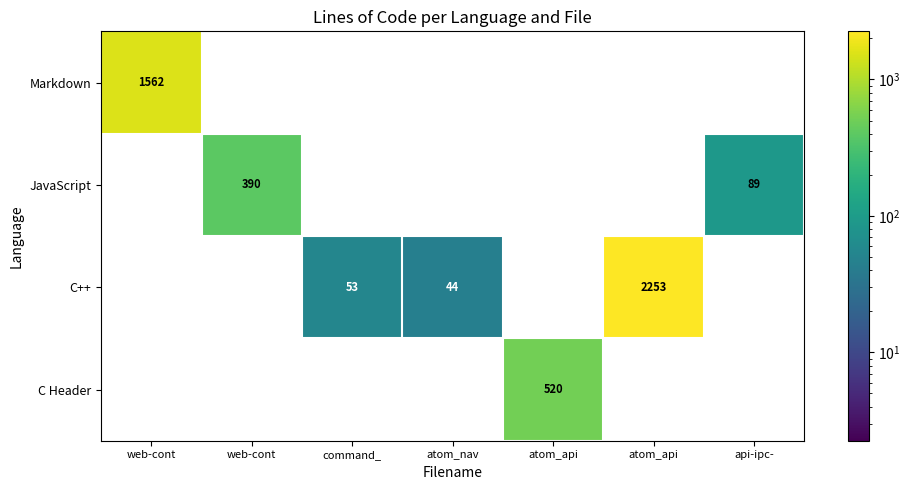

How many values in JavaScript are above zero?

2